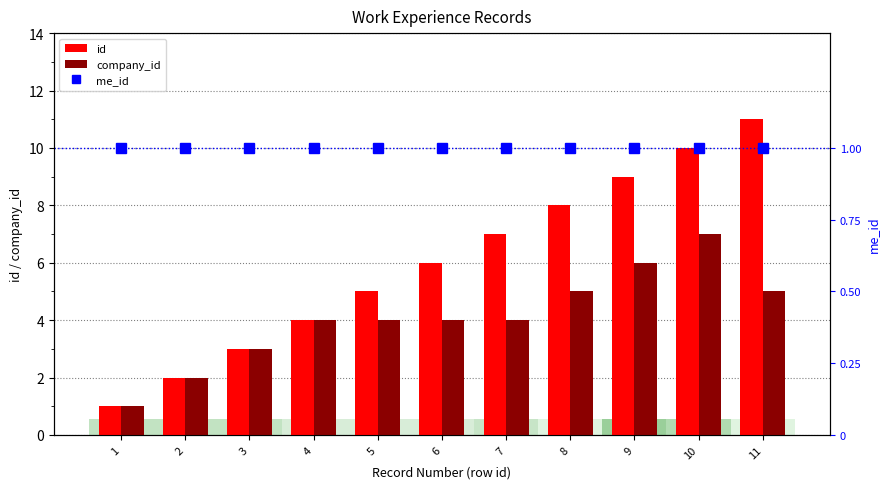

At which category does the chart reach its minimum across all series?

1